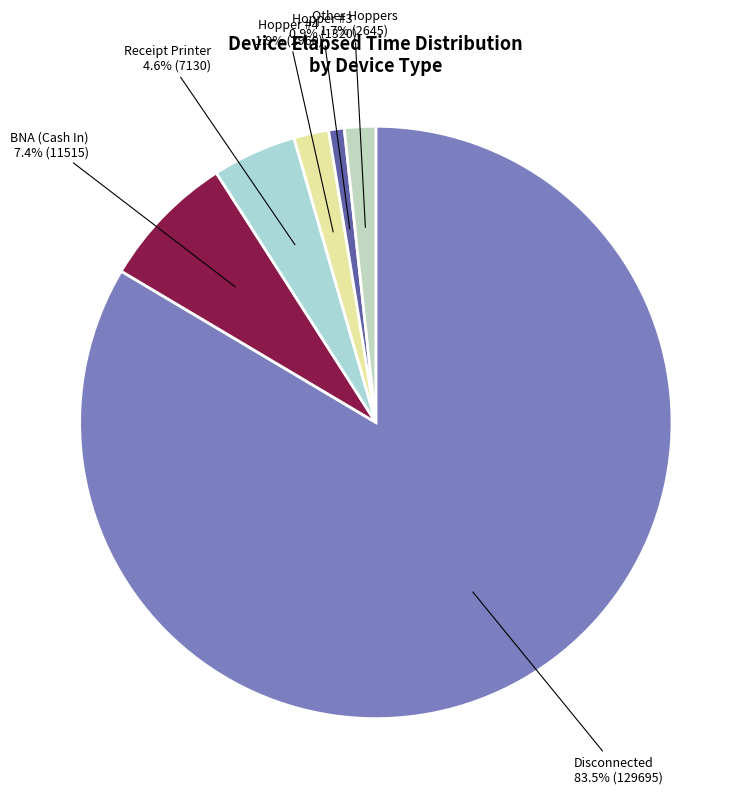

To the nearest percent, what is the average slice percentage?

17%